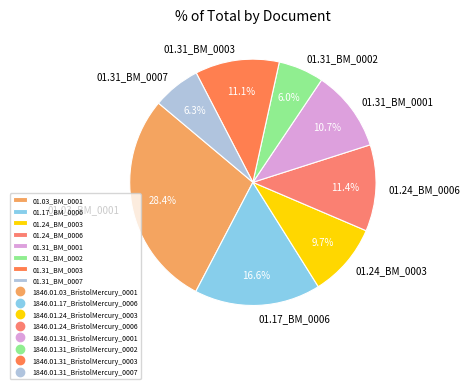

Does 01.03_BM_0001 represent more than half of the total?

No